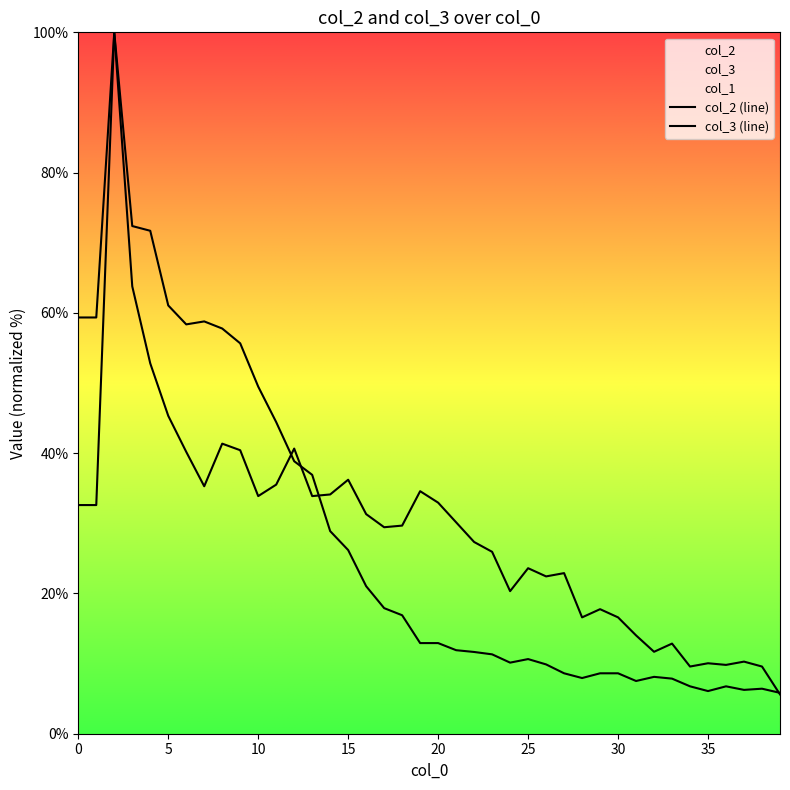

Rank the categories by col_3 value from highest to lowest.

2, 3, 0, 1, 4, 5, 8, 12, 9, 6, 15, 11, 7, 19, 14, 10, 13, 20, 16, 21, 18, 17, 22, 23, 25, 27, 26, 24, 29, 28, 30, 31, 33, 32, 37, 35, 36, 34, 38, 39